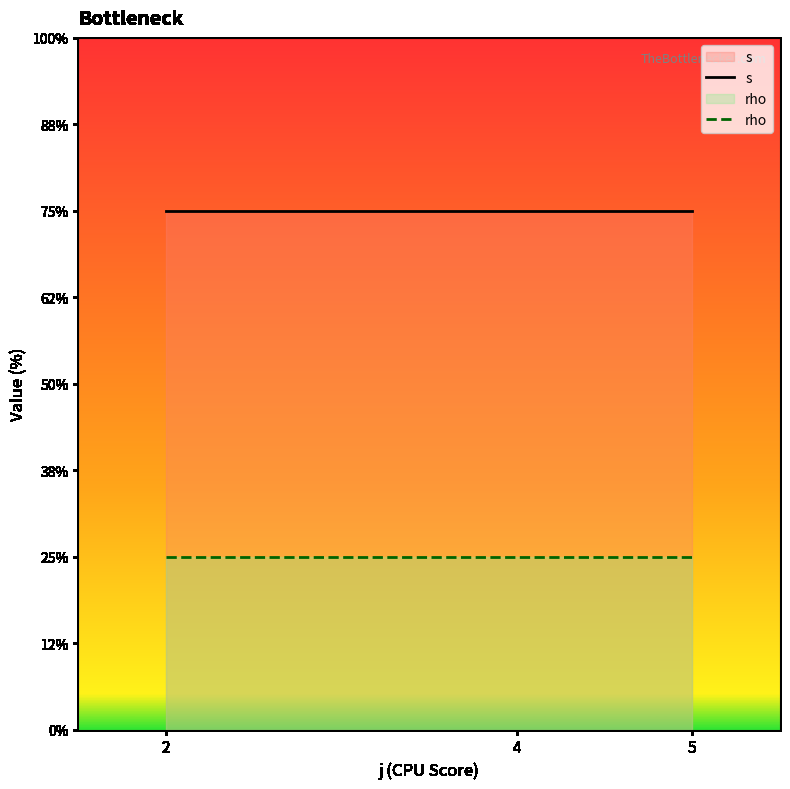

True or false: s has a value of 2 at 4.

False